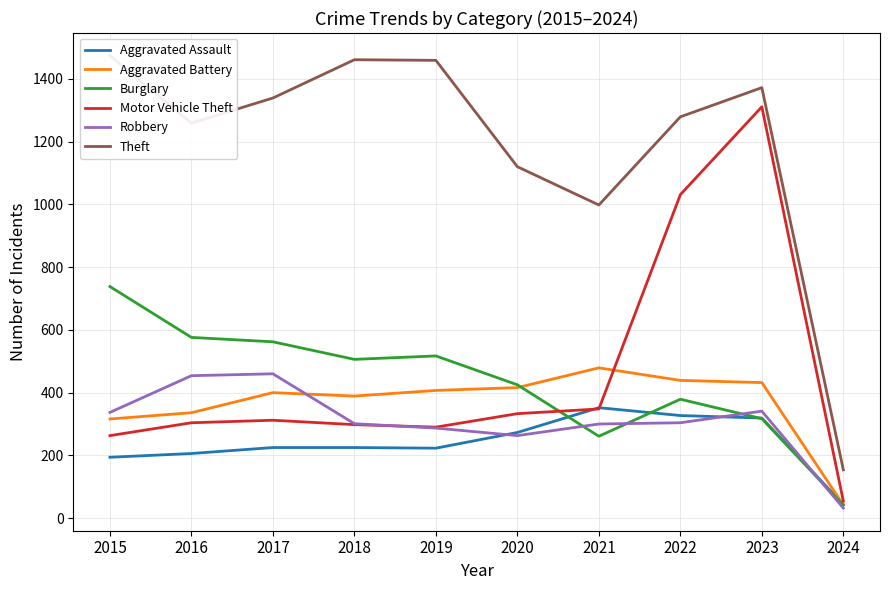

True or false: Aggravated Battery has a value of 523 at 2018.

False